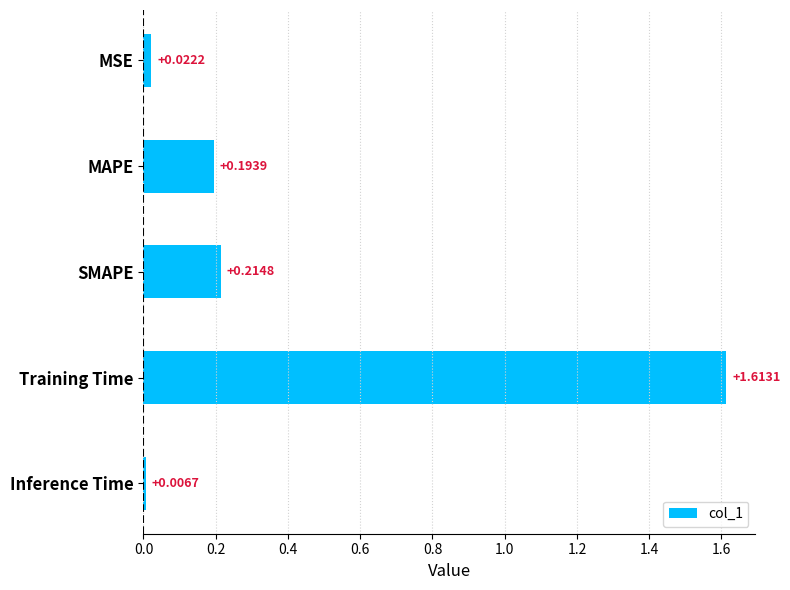

Between MAPE and SMAPE, which is larger?

SMAPE